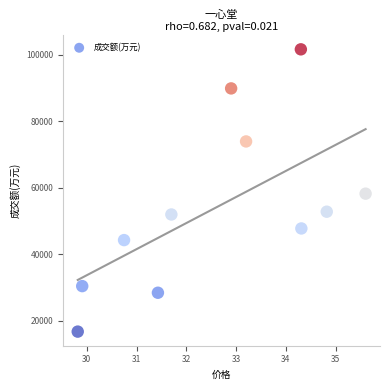

What is the average Y value?

54122